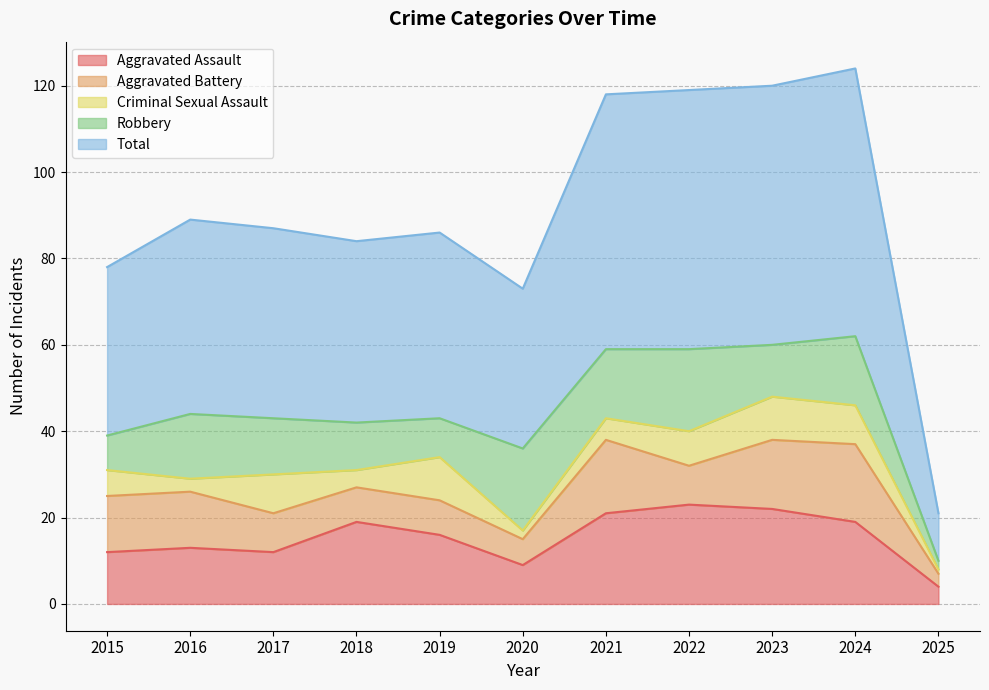

Reading right to left, transcribe all the data shown in this chart.

Aggravated Assault: 2025=4	2024=19	2023=22	2022=23	2021=21	2020=9	2019=16	2018=19	2017=12	2016=13	2015=12
Aggravated Battery: 2025=3	2024=18	2023=16	2022=9	2021=17	2020=6	2019=8	2018=8	2017=9	2016=13	2015=13
Criminal Sexual Assault: 2025=1	2024=9	2023=10	2022=8	2021=5	2020=2	2019=10	2018=4	2017=9	2016=3	2015=6
Robbery: 2025=2	2024=16	2023=12	2022=19	2021=16	2020=19	2019=9	2018=11	2017=13	2016=15	2015=8
Total: 2025=11	2024=62	2023=60	2022=60	2021=59	2020=37	2019=43	2018=42	2017=44	2016=45	2015=39